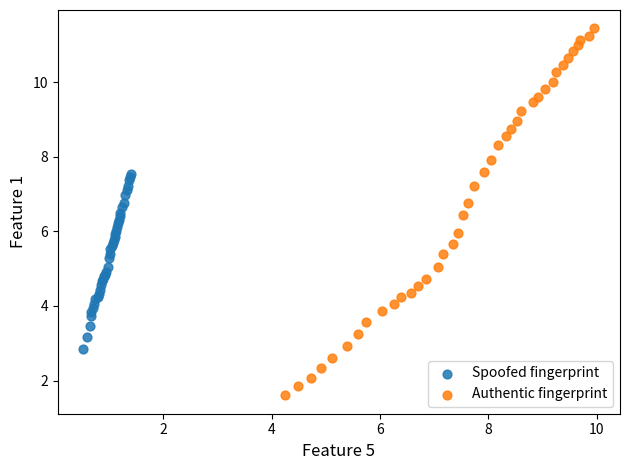

Which series has the widest spread of Y values?

Authentic fingerprint